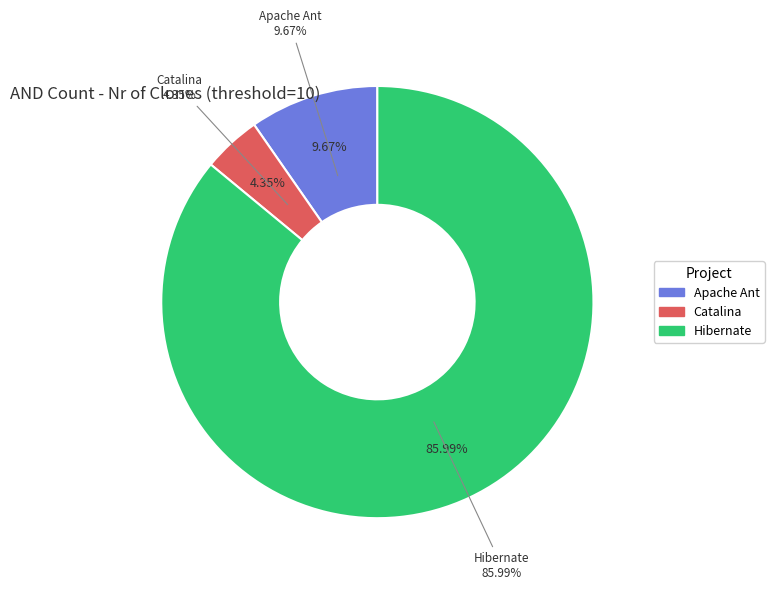

True or false: Hibernate accounts for 86% of the total.

True